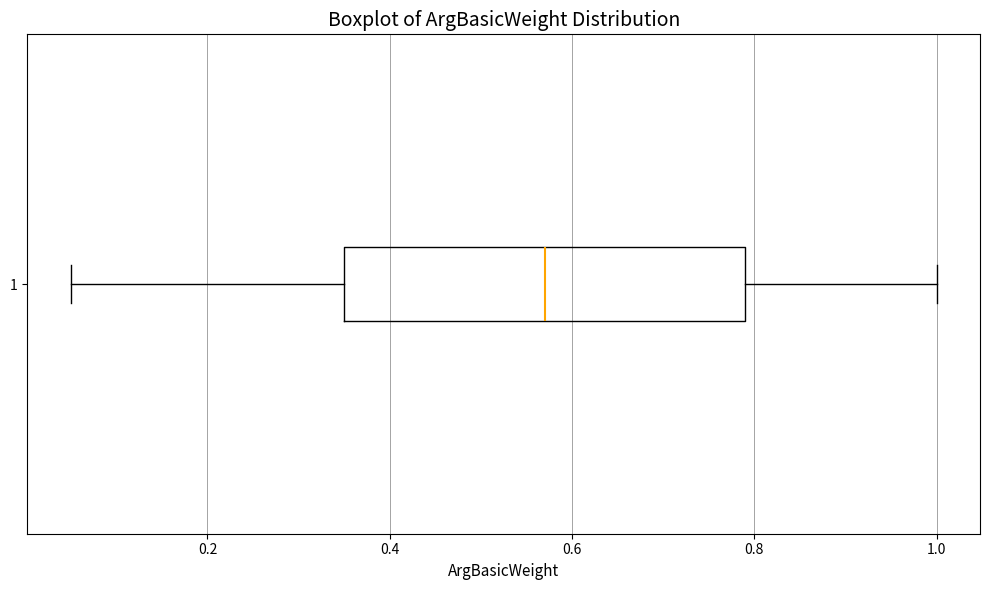

Transcribe this box plot: give where the median line is, the range the box spans, and where the two whiskers end, as read against the x-axis. The values are not printed on the chart, so give them approximately, as read against the axis.

median 0.58, box 0.36 to 0.80, whiskers 0.06 to 1.00